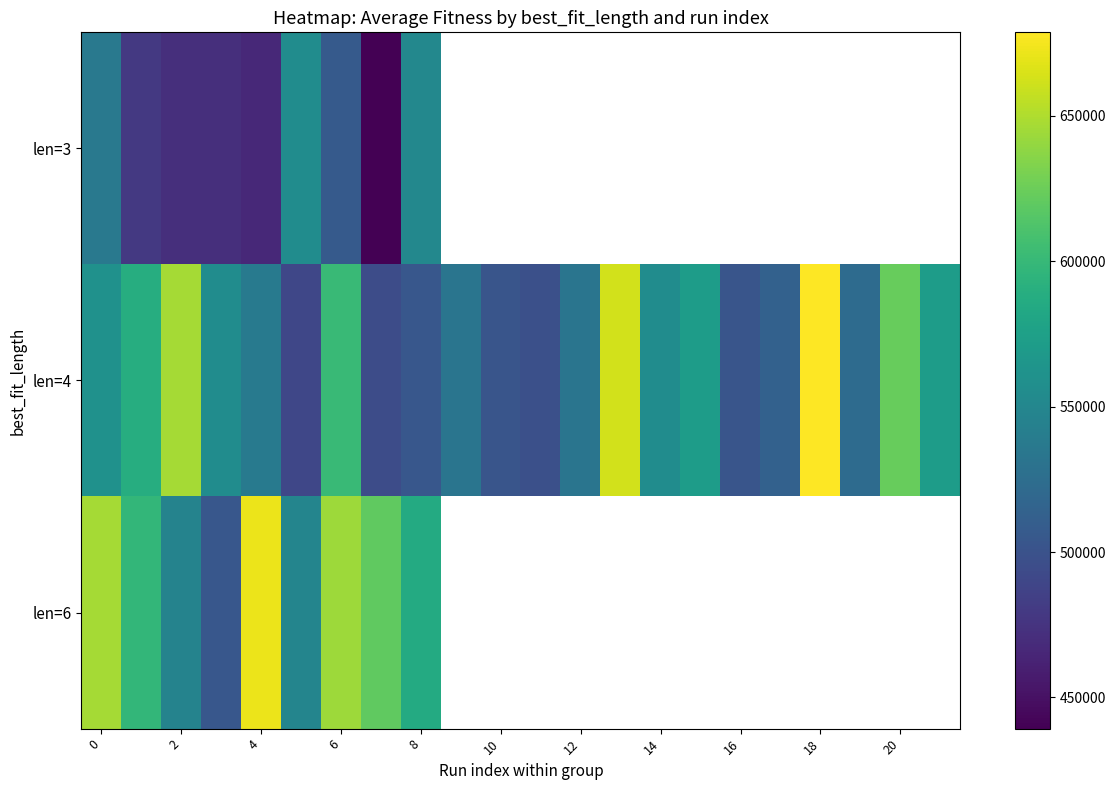

What is the maximum value shown in the chart?

678640.9